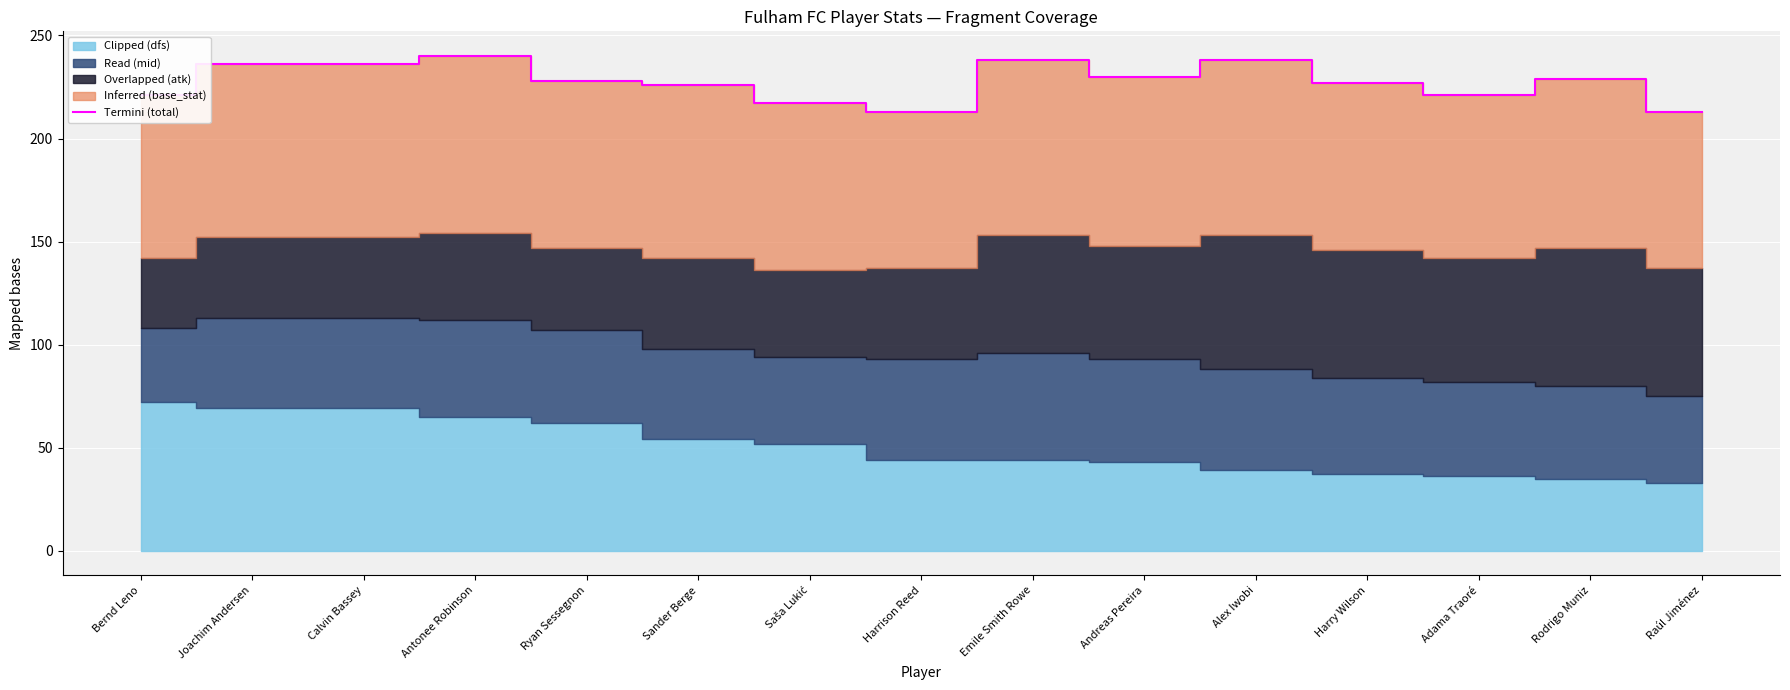

What is the value of the 11th point from the left?

238